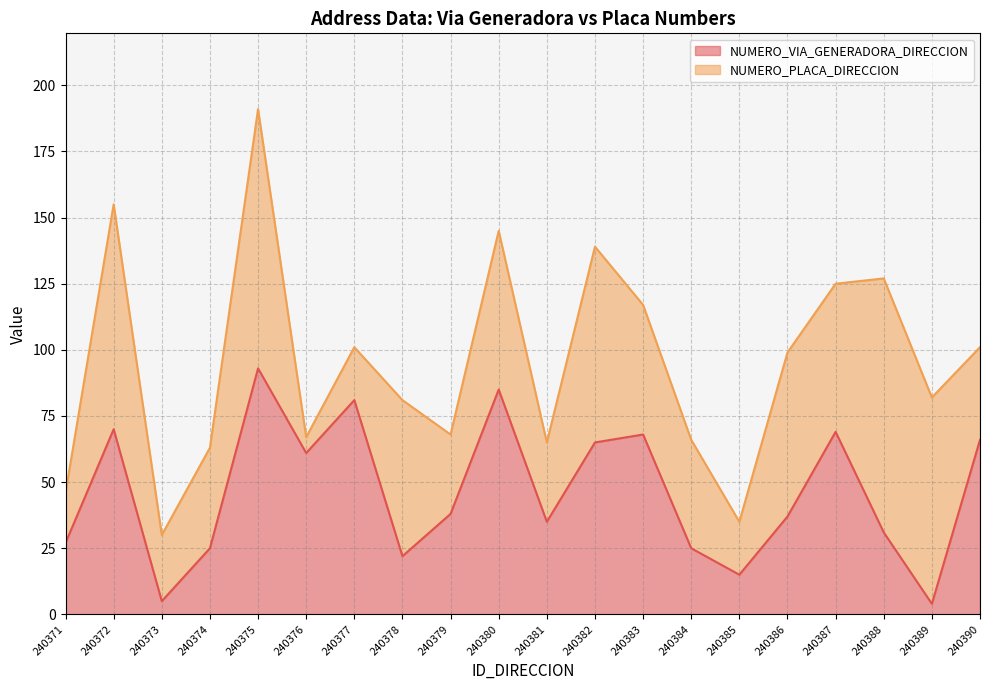

Between 240381 and 240389, which is larger?

240381